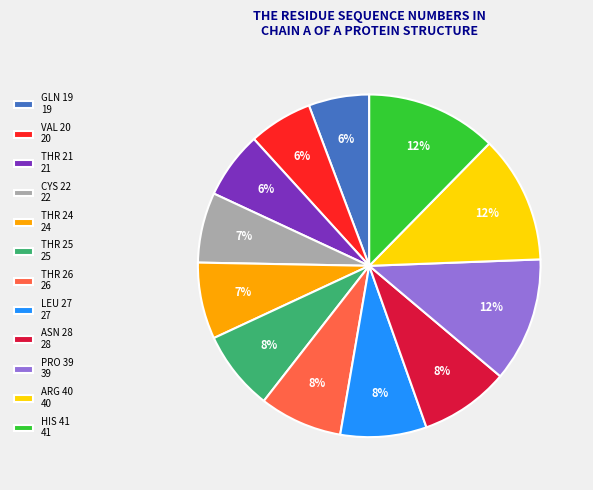

Between VAL 20 20 and CYS 22 22, which is larger?

CYS 22 22